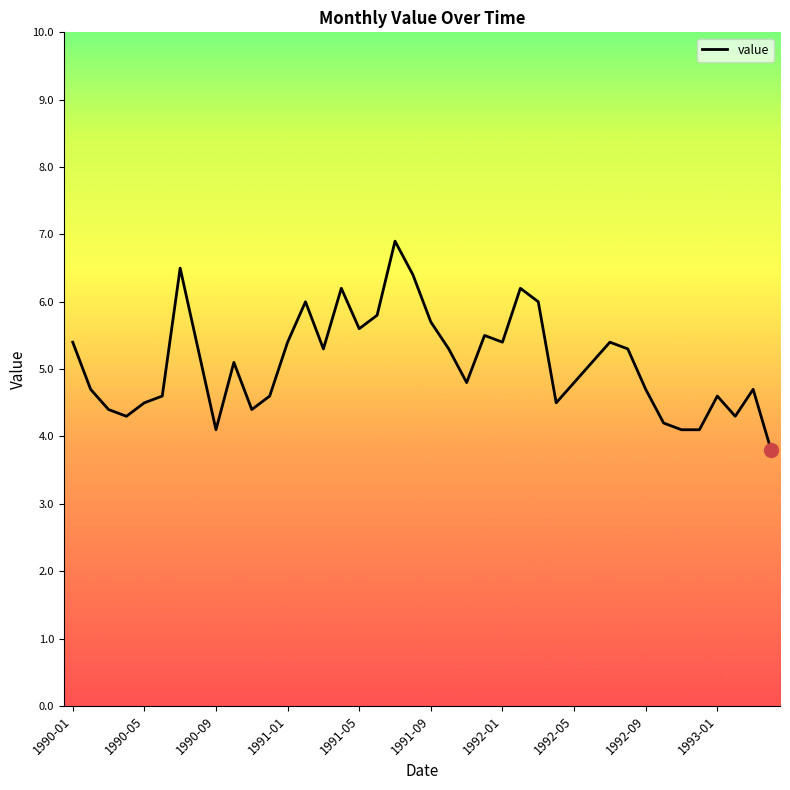

What is the maximum value shown in the chart?

6.9